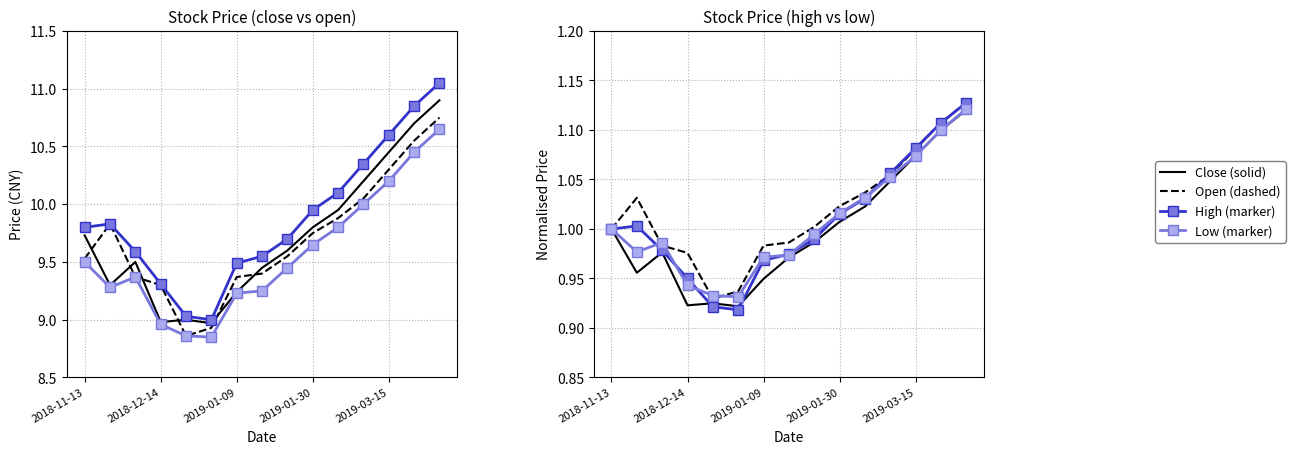

What are all the series names shown in the legend?

Close (solid), Open (dashed), High (marker), Low (marker)